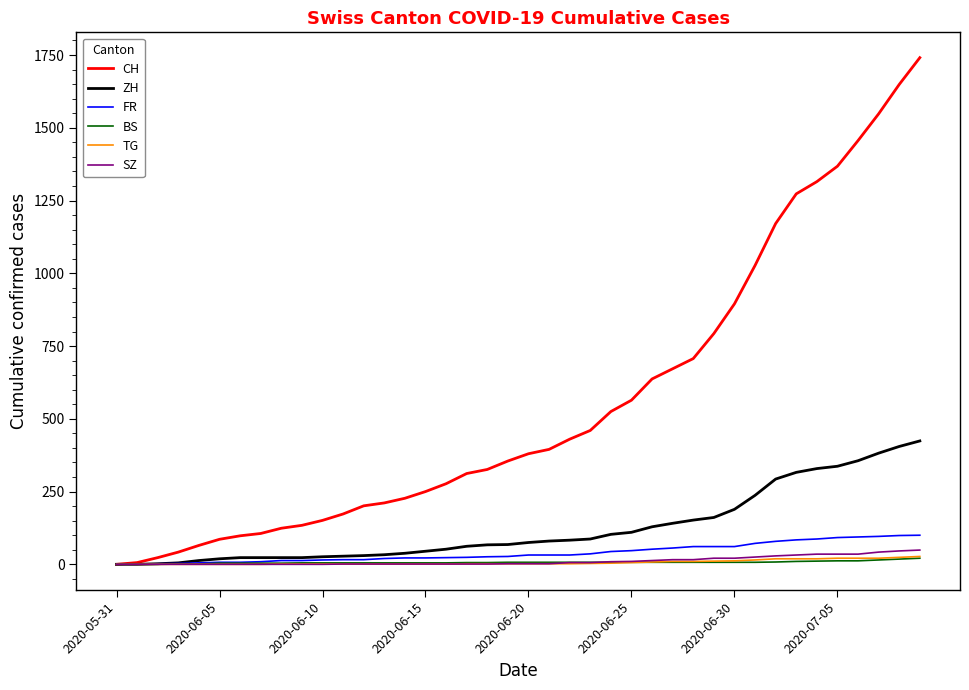

Which series has the widest spread of values?

CH